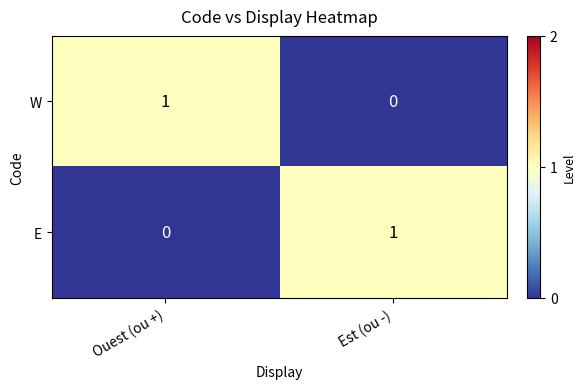

List the labels in order of W value, smallest first.

Est (ou -), Ouest (ou +)